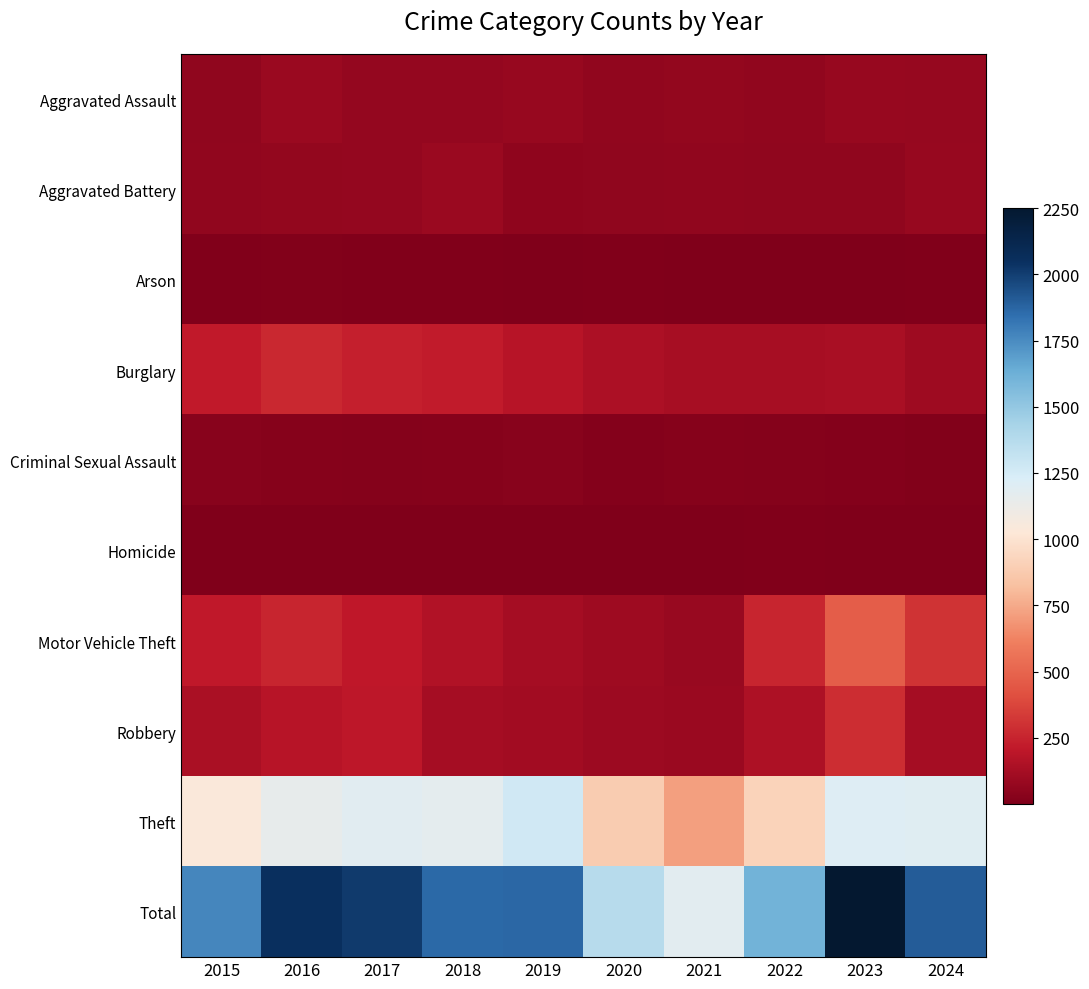

Rank the series at 2015 from lowest to highest value.

Homicide, Arson, Criminal Sexual Assault, Aggravated Assault, Aggravated Battery, Robbery, Motor Vehicle Theft, Burglary, Theft, Total